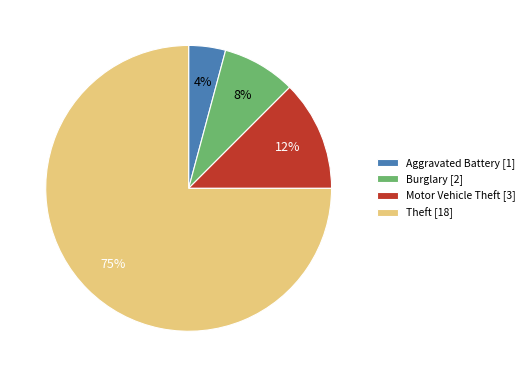

True or false: Motor Vehicle Theft [3] accounts for 4% of the total.

False